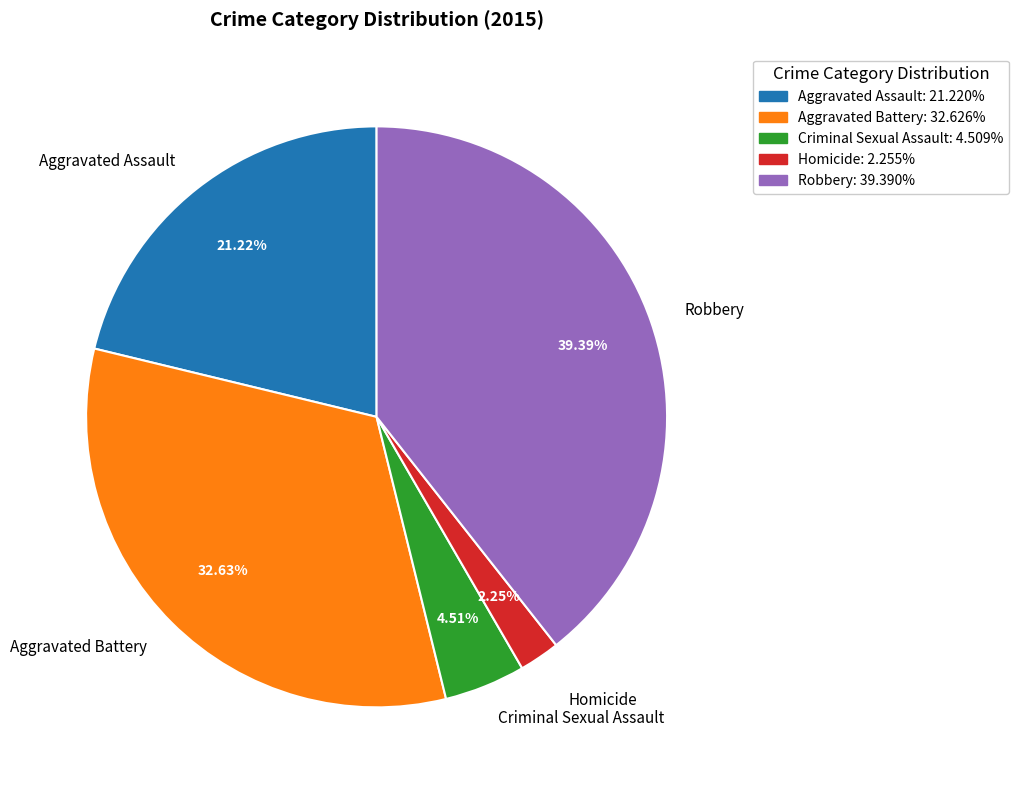

Does Aggravated Battery represent more than half of the total?

No